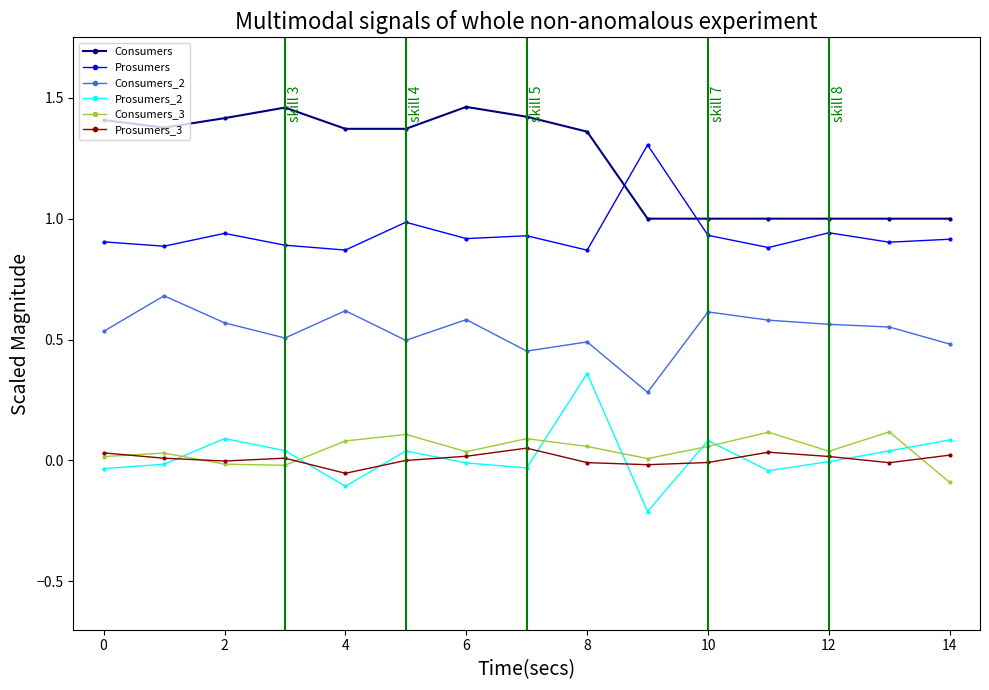

True or false: Consumers_3 has more than 1 interior local peaks.

True